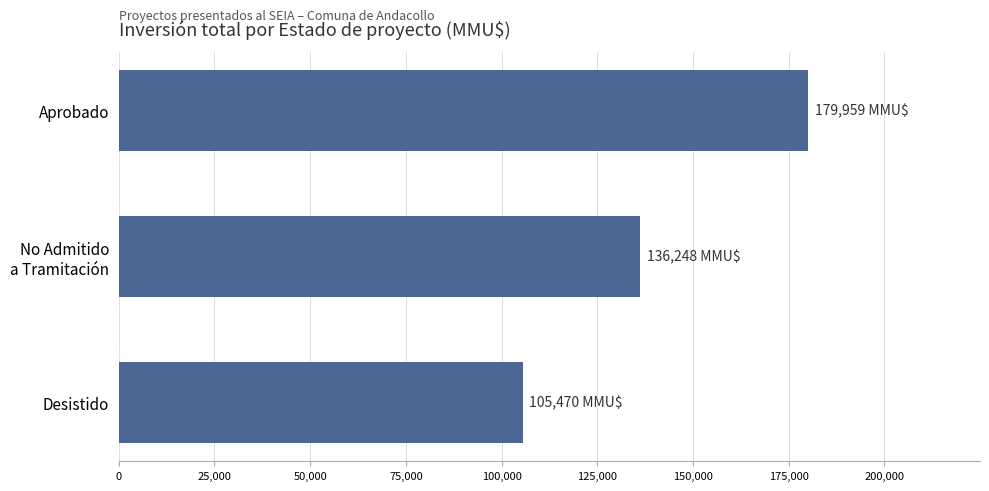

What is the change in value from Aprobado to Desistido?

-74489